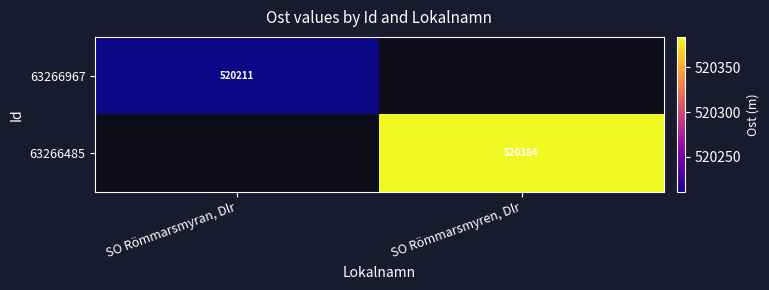

Which category has the highest value in the 63266967 series?

SO Römmarsmyran, Dlr